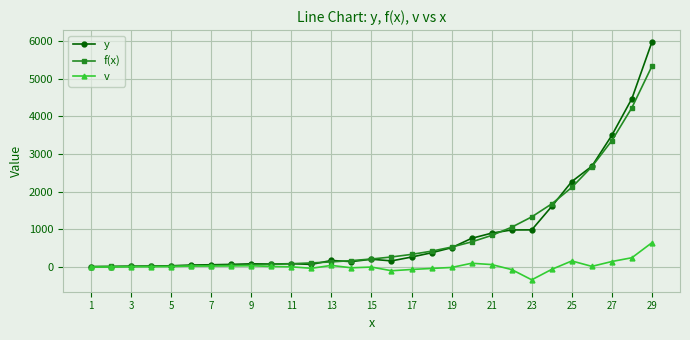

Rank the series by their maximum value, from lowest to highest.

v, f(x), y